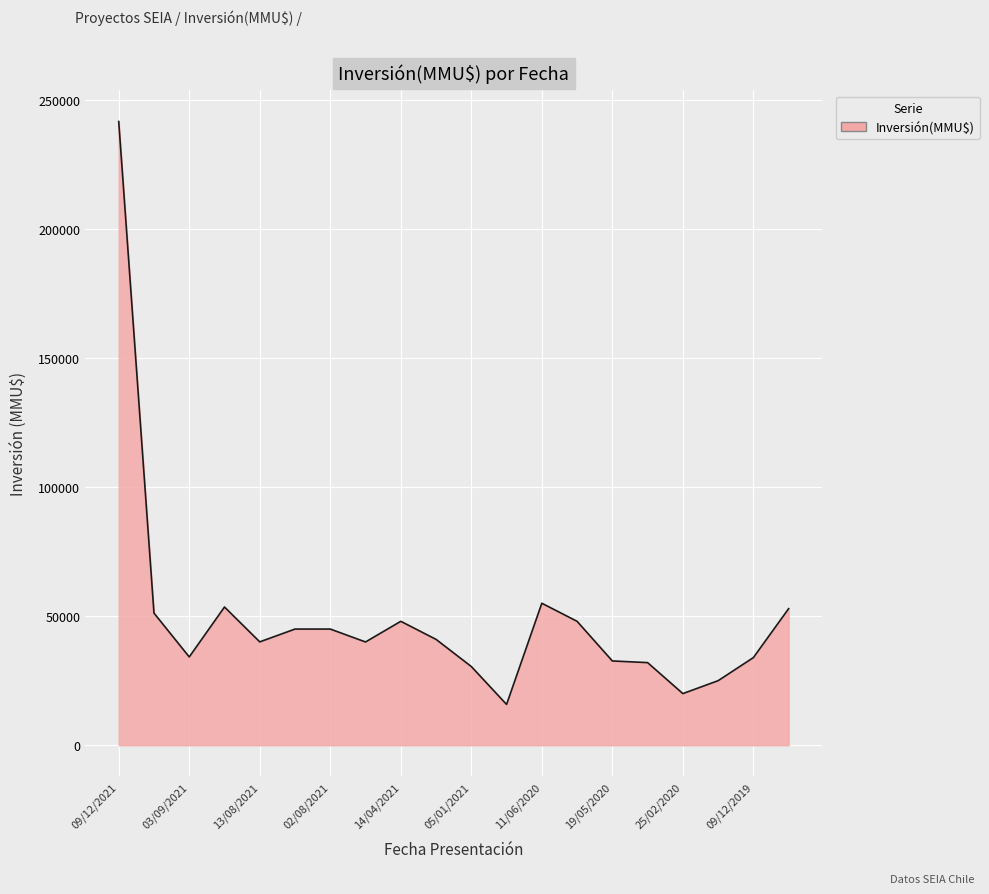

What is the difference between the maximum and minimum values?

225809